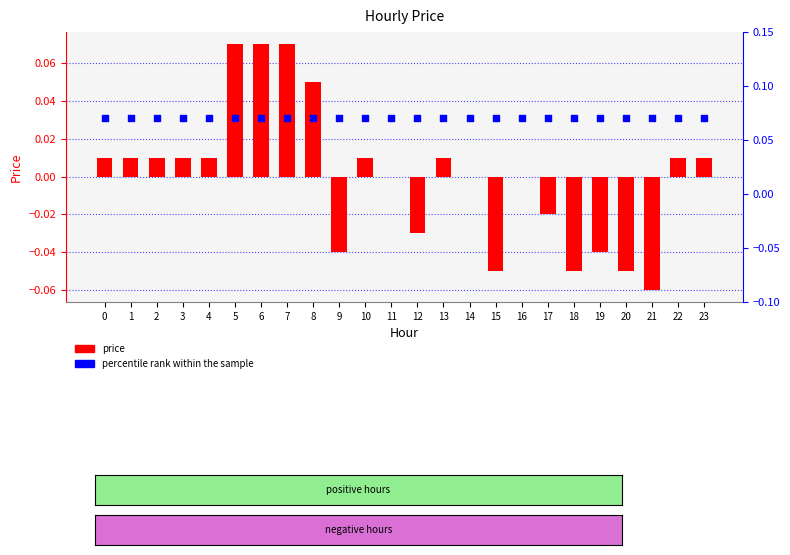

What is the total value across all series at 14?

0.1